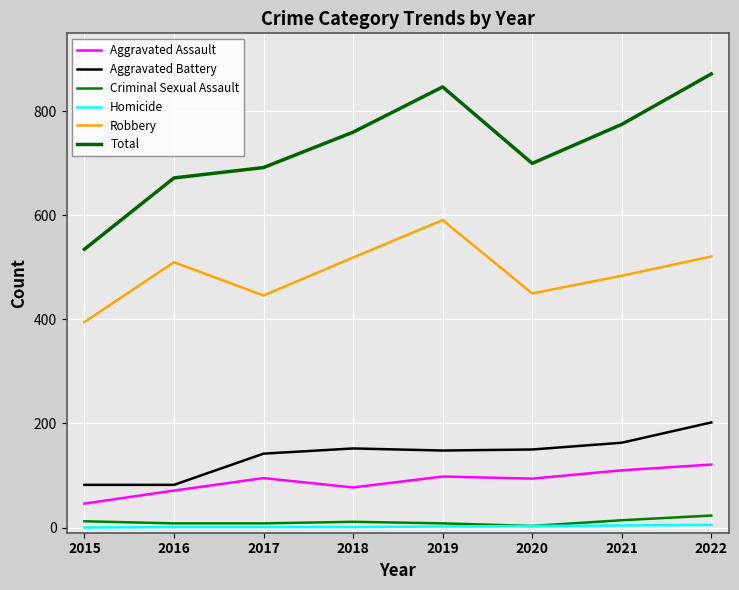

What is the difference between the Criminal Sexual Assault values at 2016 and 2020?

5